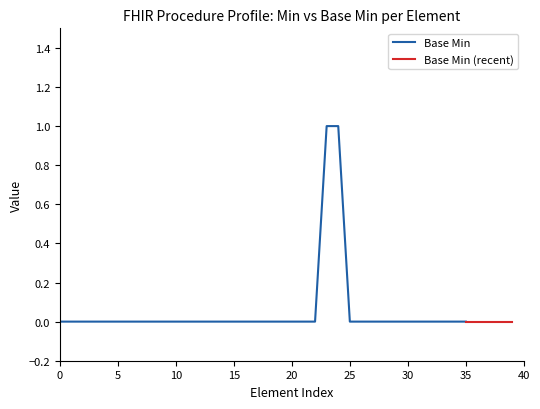

Is it true that the value at 0 is 0?

True